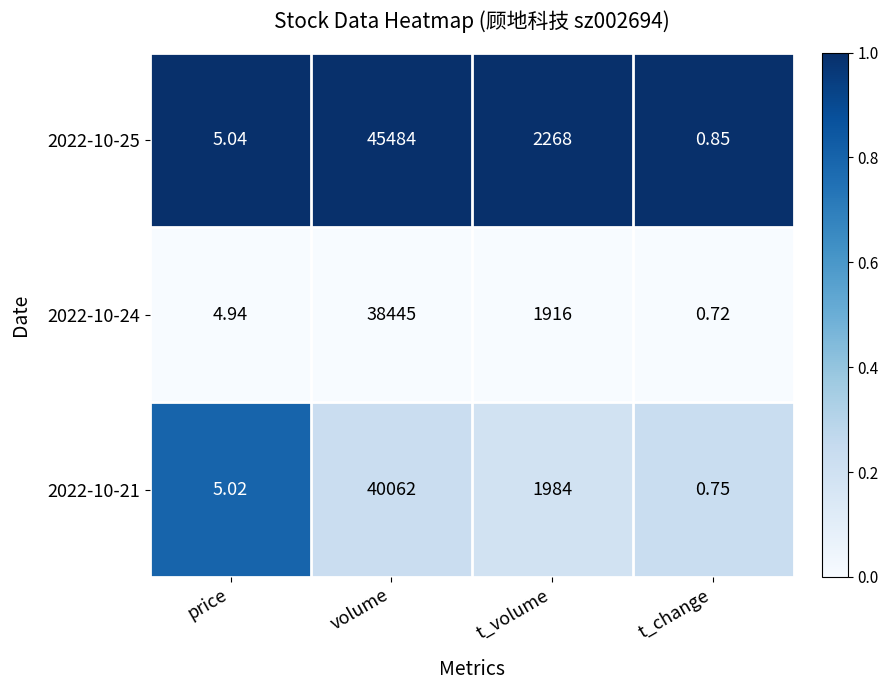

At which category is the sum across all series the highest?

volume